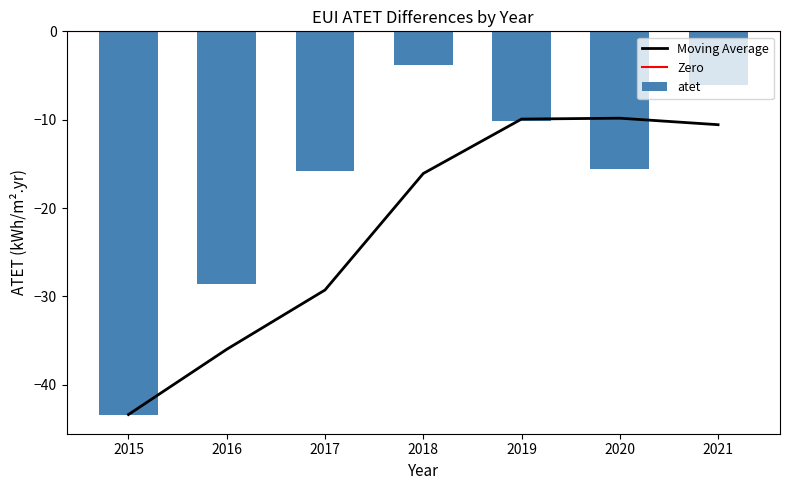

How many values are below -15?

4